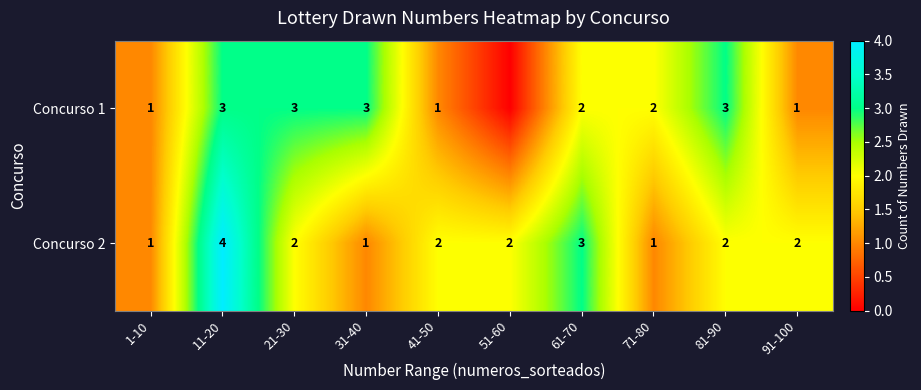

Which series changed the most between 11-20 and 71-80?

Concurso 2